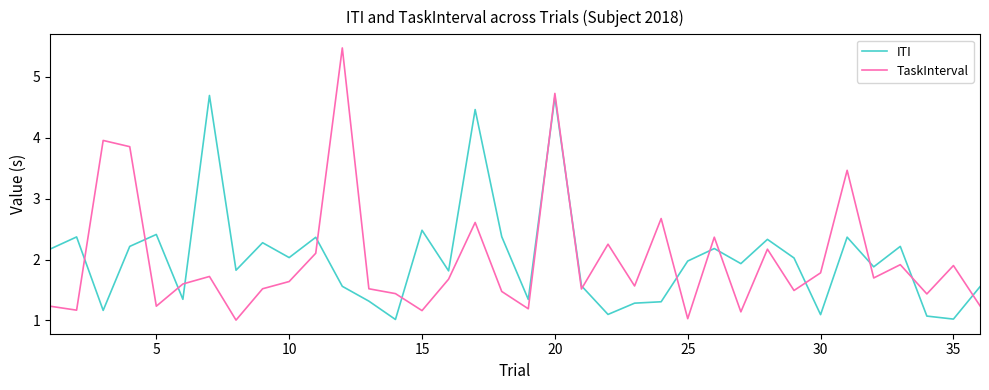

Count the number of data series in this chart.

2